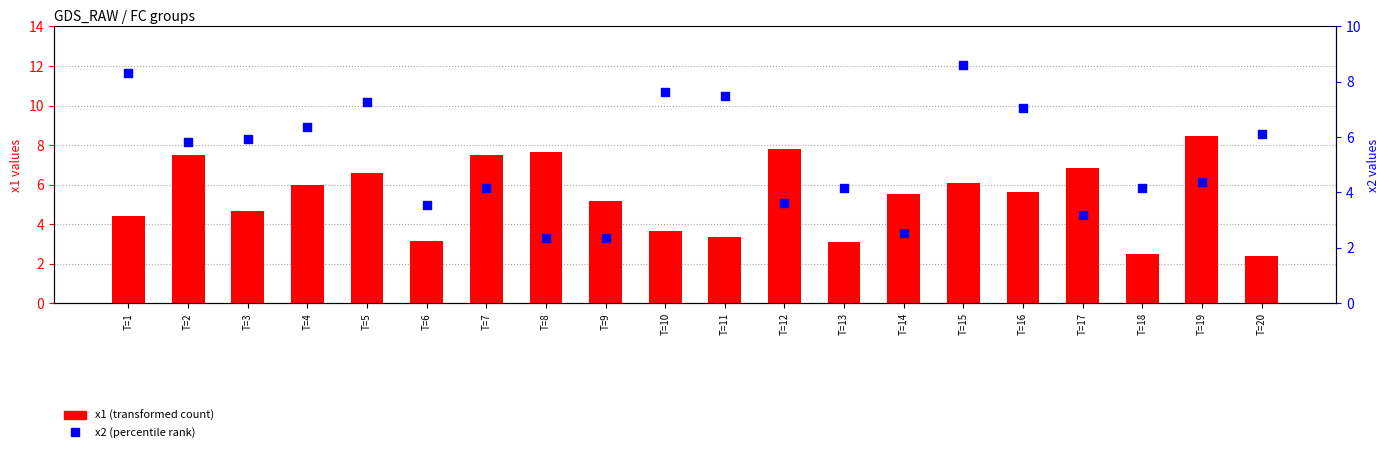

Which series has the widest spread of Y values?

x2 (percentile rank)